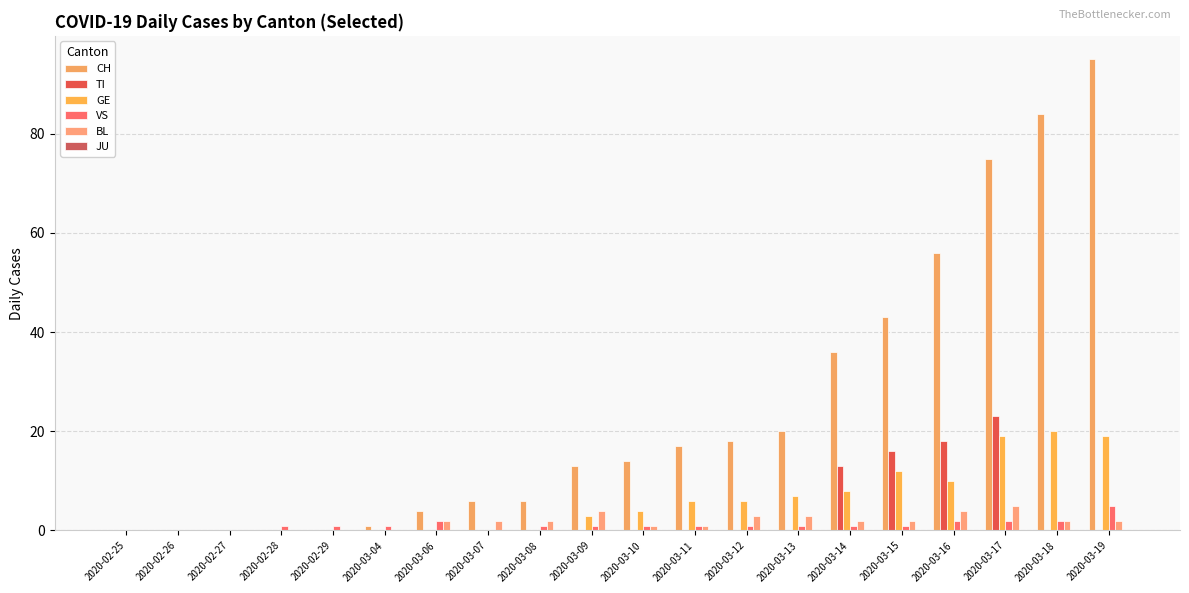

Reading left to right, what are all the values shown in this chart?

CH: 2020-02-25=0	2020-02-26=0	2020-02-27=0	2020-02-28=0	2020-02-29=0	2020-03-04=1	2020-03-06=4	2020-03-07=6	2020-03-08=6	2020-03-09=13	2020-03-10=14	2020-03-11=17	2020-03-12=18	2020-03-13=20	2020-03-14=36	2020-03-15=43	2020-03-16=56	2020-03-17=75	2020-03-18=84	2020-03-19=95
TI: 2020-02-25=0	2020-02-26=0	2020-02-27=0	2020-02-28=0	2020-02-29=0	2020-03-04=0	2020-03-06=0	2020-03-07=0	2020-03-08=0	2020-03-09=0	2020-03-10=0	2020-03-11=0	2020-03-12=0	2020-03-13=0	2020-03-14=13	2020-03-15=16	2020-03-16=18	2020-03-17=23	2020-03-18=0	2020-03-19=0
GE: 2020-02-25=0	2020-02-26=0	2020-02-27=0	2020-02-28=0	2020-02-29=0	2020-03-04=0	2020-03-06=0	2020-03-07=0	2020-03-08=0	2020-03-09=3	2020-03-10=4	2020-03-11=6	2020-03-12=6	2020-03-13=7	2020-03-14=8	2020-03-15=12	2020-03-16=10	2020-03-17=19	2020-03-18=20	2020-03-19=19
VS: 2020-02-25=0	2020-02-26=0	2020-02-27=0	2020-02-28=1	2020-02-29=1	2020-03-04=1	2020-03-06=2	2020-03-07=0	2020-03-08=1	2020-03-09=1	2020-03-10=1	2020-03-11=1	2020-03-12=1	2020-03-13=1	2020-03-14=1	2020-03-15=1	2020-03-16=2	2020-03-17=2	2020-03-18=2	2020-03-19=5
BL: 2020-02-25=0	2020-02-26=0	2020-02-27=0	2020-02-28=0	2020-02-29=0	2020-03-04=0	2020-03-06=2	2020-03-07=2	2020-03-08=2	2020-03-09=4	2020-03-10=1	2020-03-11=1	2020-03-12=3	2020-03-13=3	2020-03-14=2	2020-03-15=2	2020-03-16=4	2020-03-17=5	2020-03-18=2	2020-03-19=2
JU: 2020-02-25=0	2020-02-26=0	2020-02-27=0	2020-02-28=0	2020-02-29=0	2020-03-04=0	2020-03-06=0	2020-03-07=0	2020-03-08=0	2020-03-09=0	2020-03-10=0	2020-03-11=0	2020-03-12=0	2020-03-13=0	2020-03-14=0	2020-03-15=0	2020-03-16=0	2020-03-17=0	2020-03-18=0	2020-03-19=0